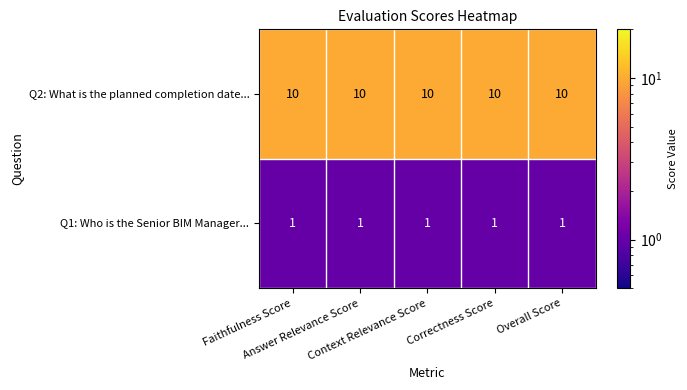

What is the sum of all Q1: Who is the Senior BIM Manager... values?

5